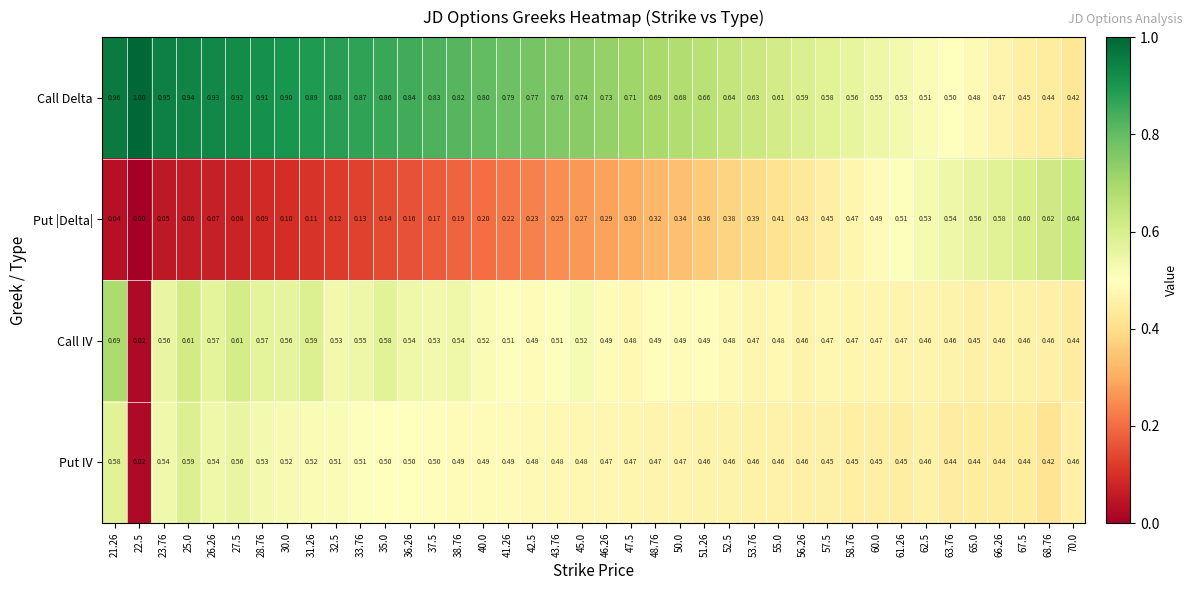

Is the value of Put |Delta| at 67.5 greater than the value of Call Delta at 36.26?

No